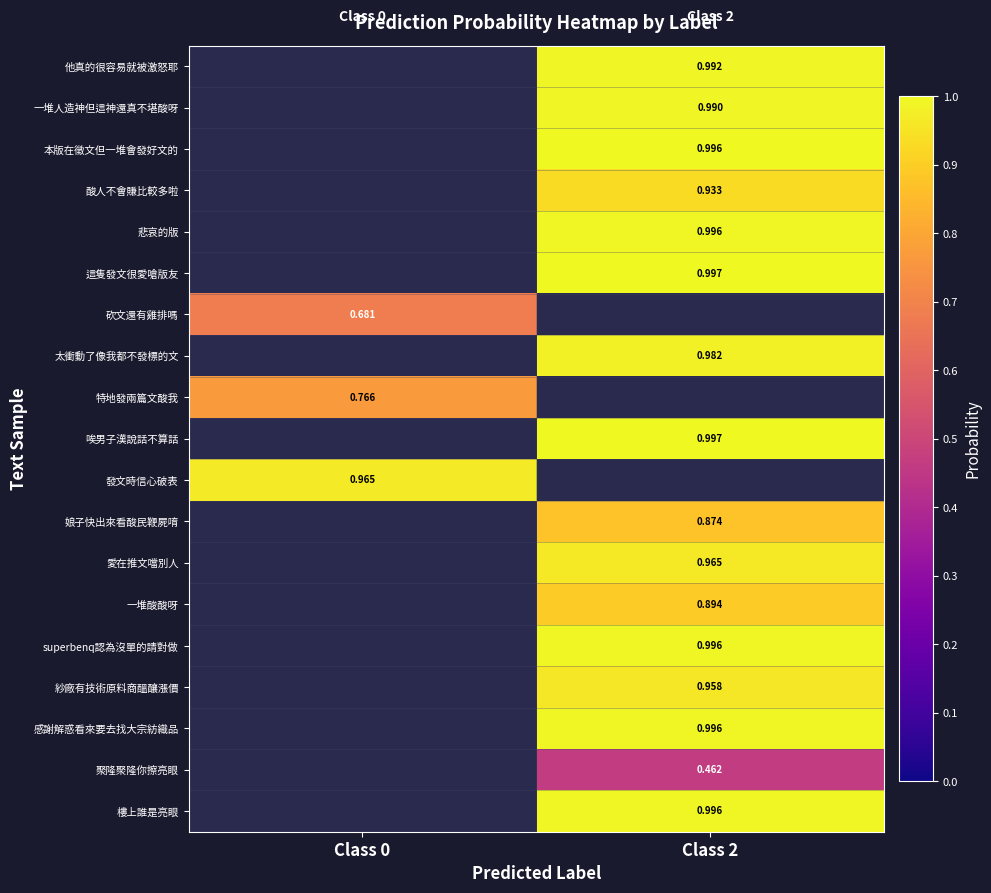

What is the highest value of the 特地發兩篇文酸我 series?

0.8